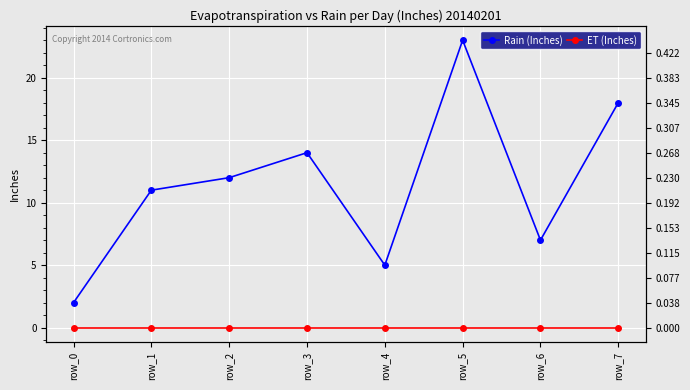

What is the value of the Rain (Inches) point at the 6th from the left?

23